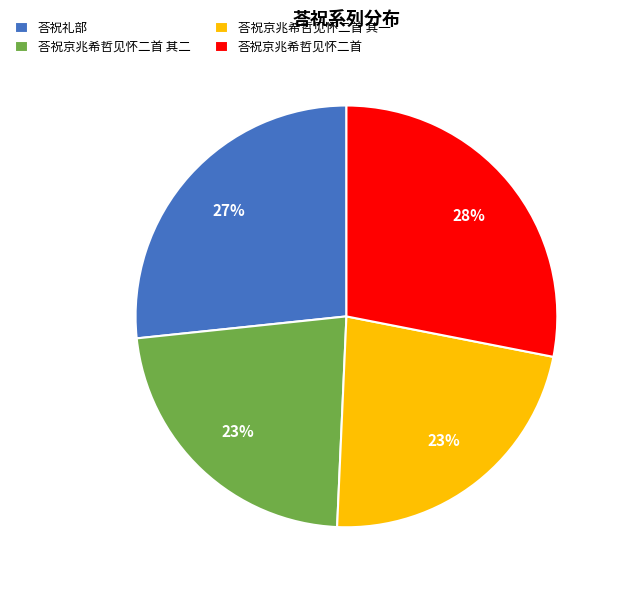

How many slices are in this pie chart?

4